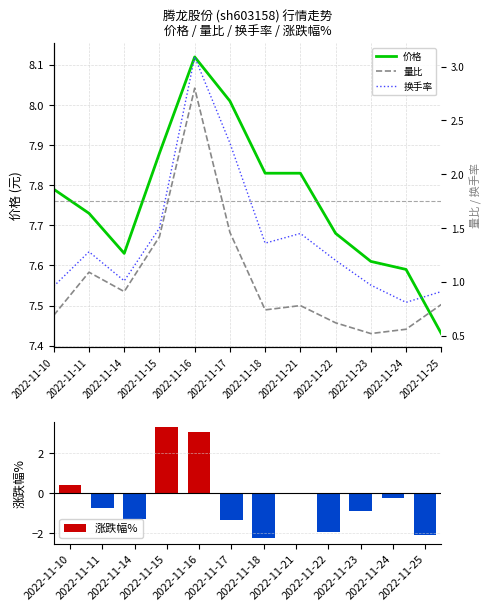

What is the value of the 价格 bar at the 11th from the left?

7.6